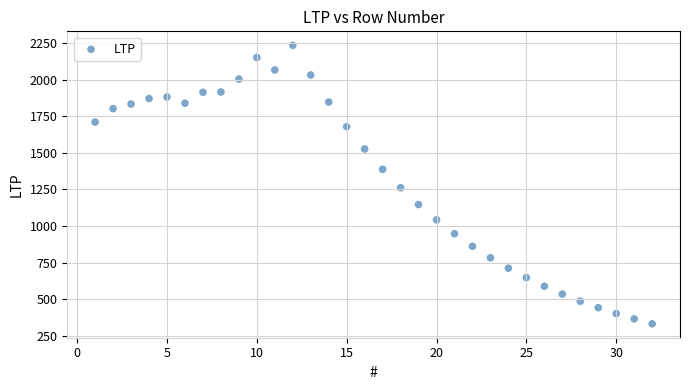

What is the range of Y values (max minus min)?

1902.1